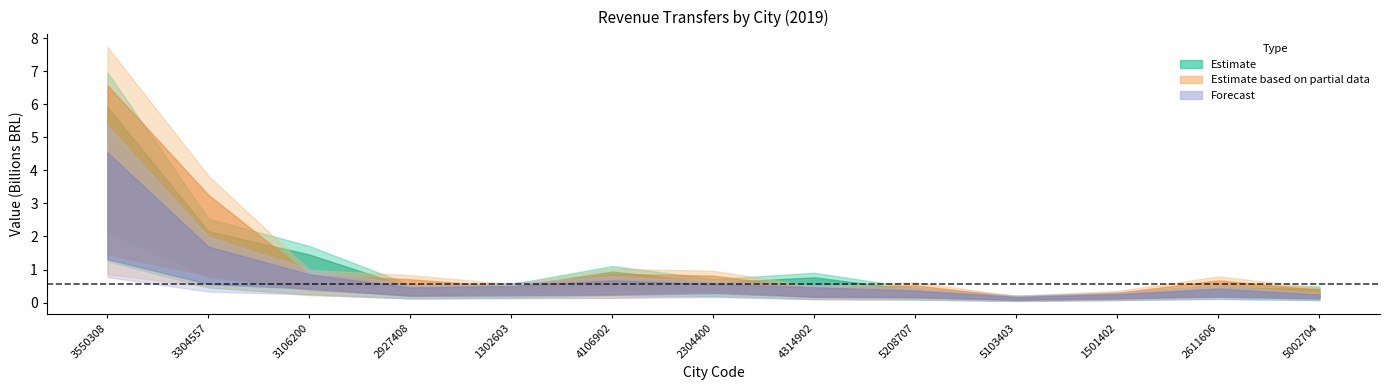

What is the total value across all series at 1302603?

2575190172.8